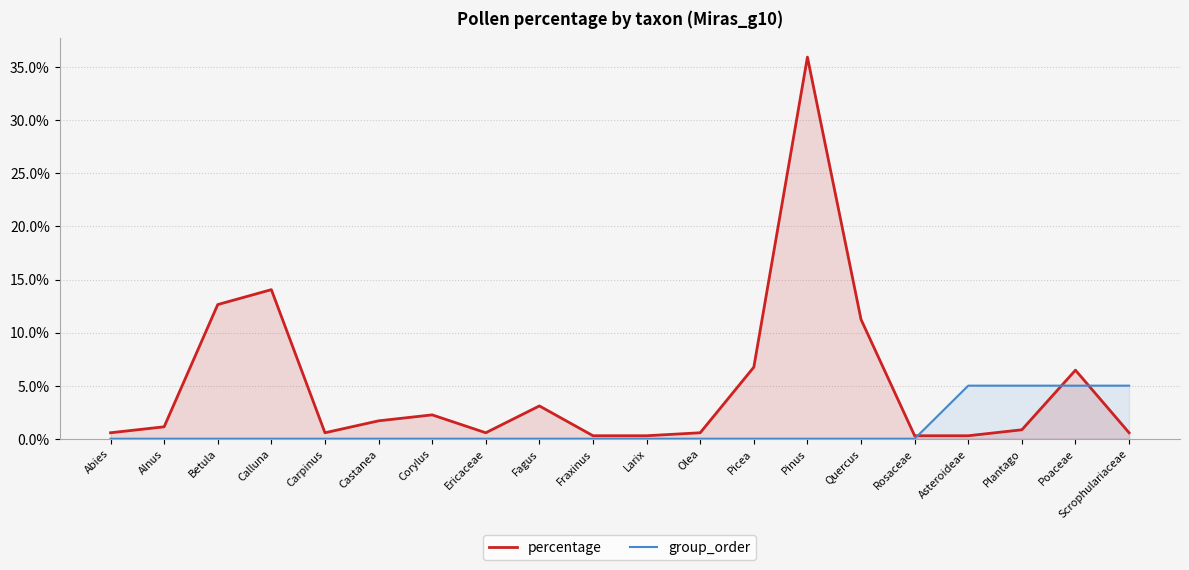

List the series in order of their peak value, highest first.

percentage, group_order